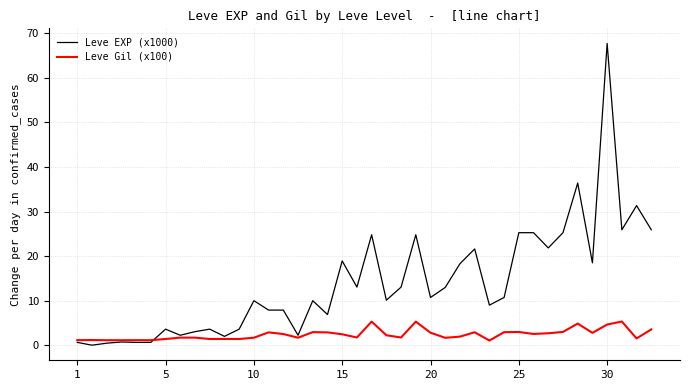

What is the sum of all Leve EXP (x1000) values?

557.2